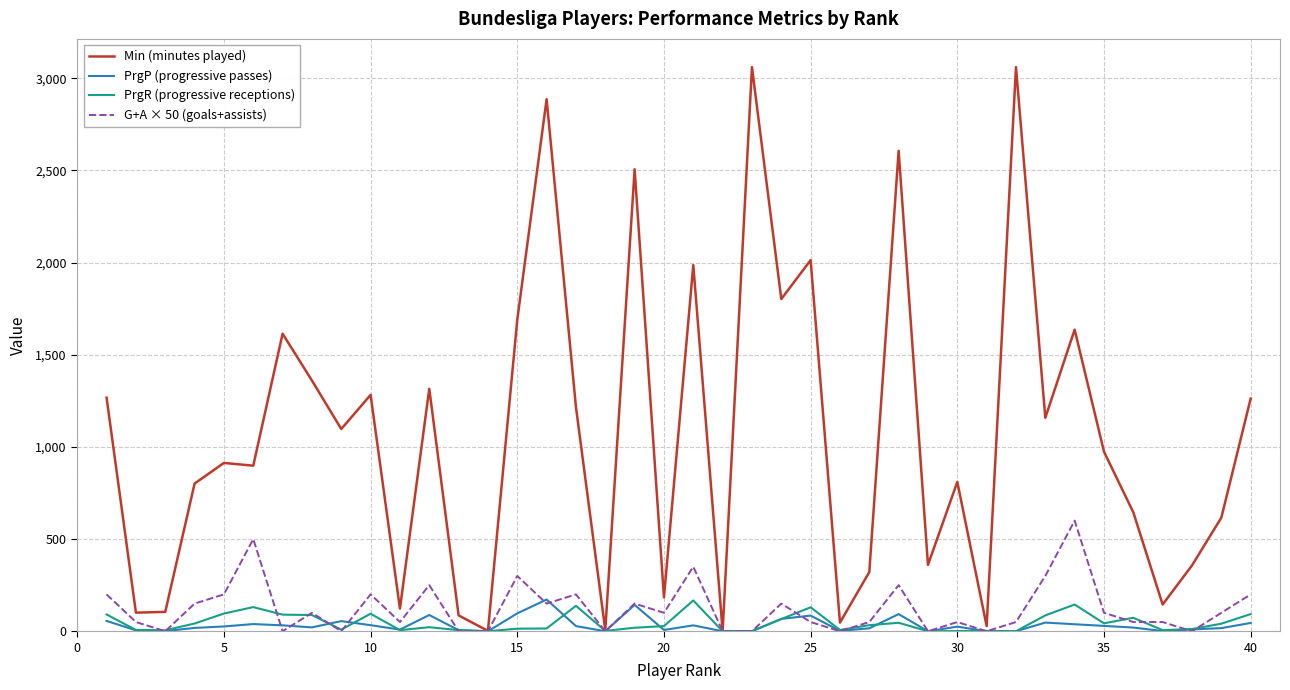

Which series has the largest range (max minus min)?

Min (minutes played)